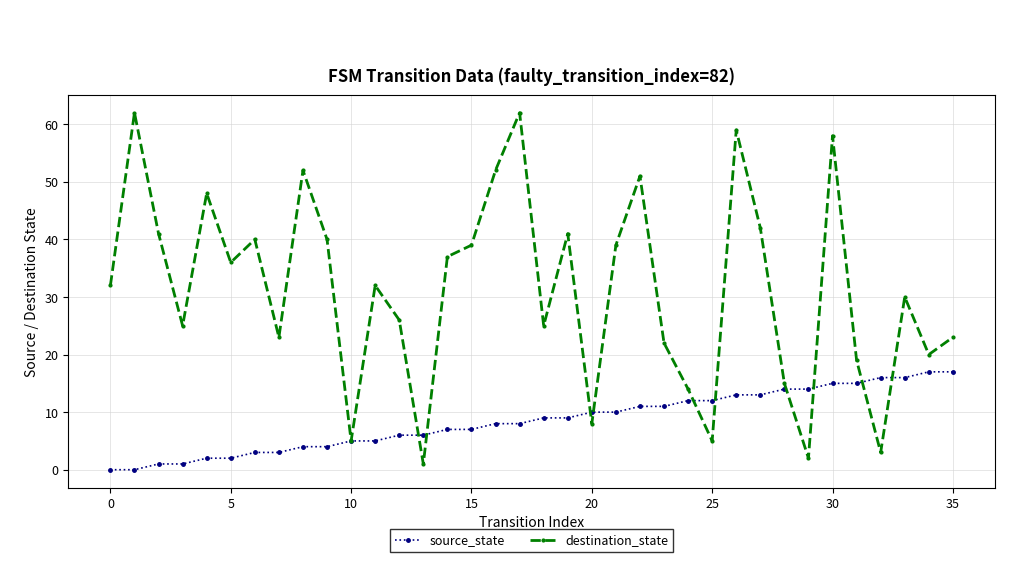

In destination_state, how many points are higher than both neighbors (excluding endpoints)?

11